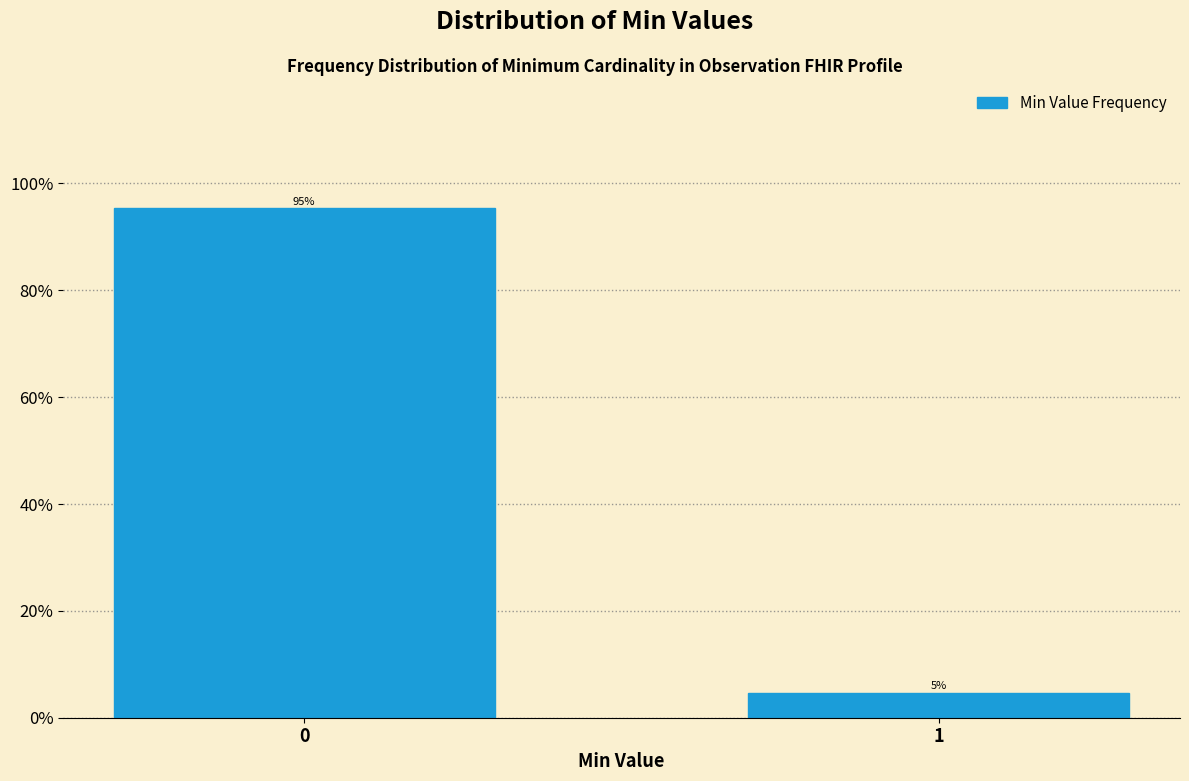

What is the greatest value displayed?

95.3